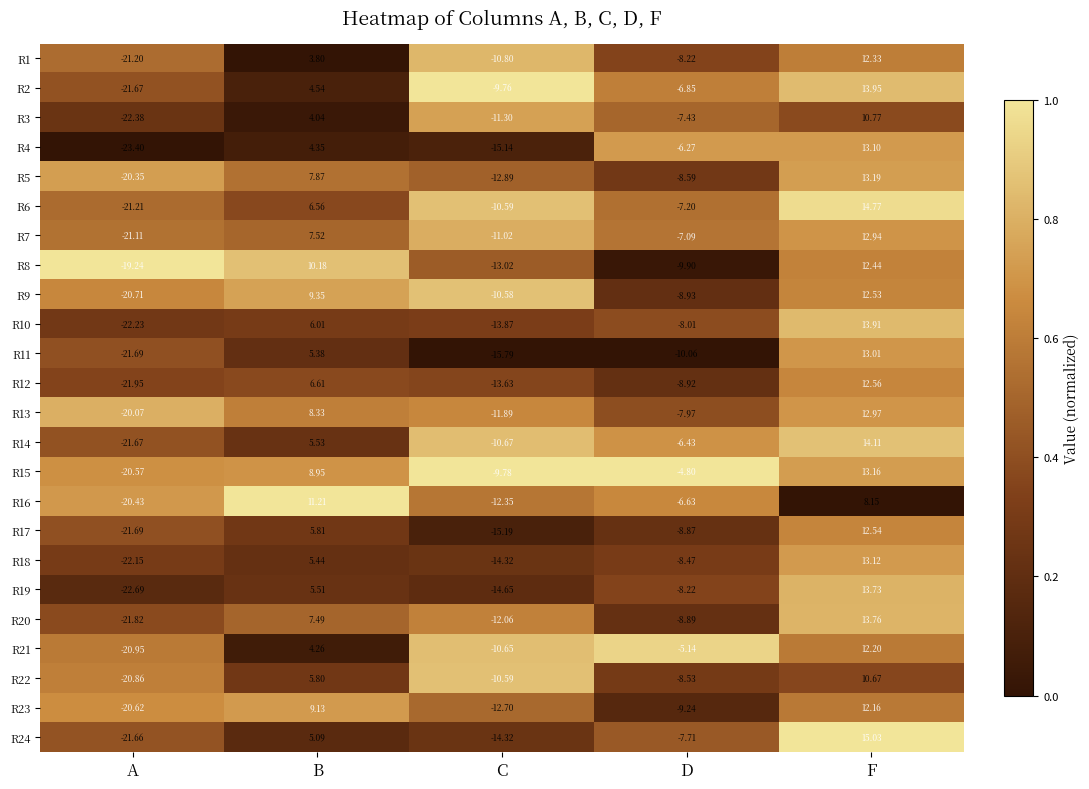

Is the value of R8 at A greater than the value of R9 at F?

No